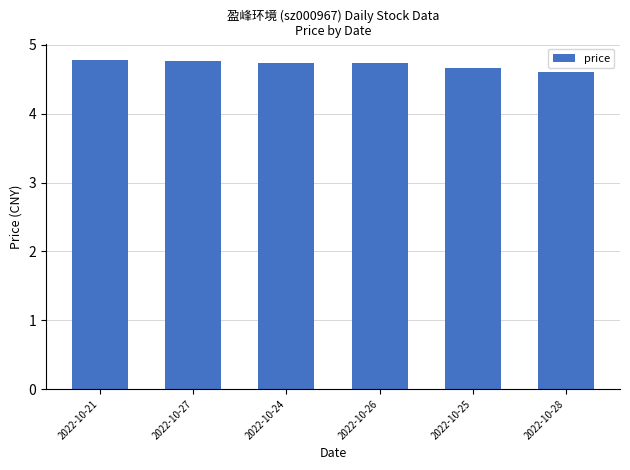

What is the smallest value displayed?

4.6